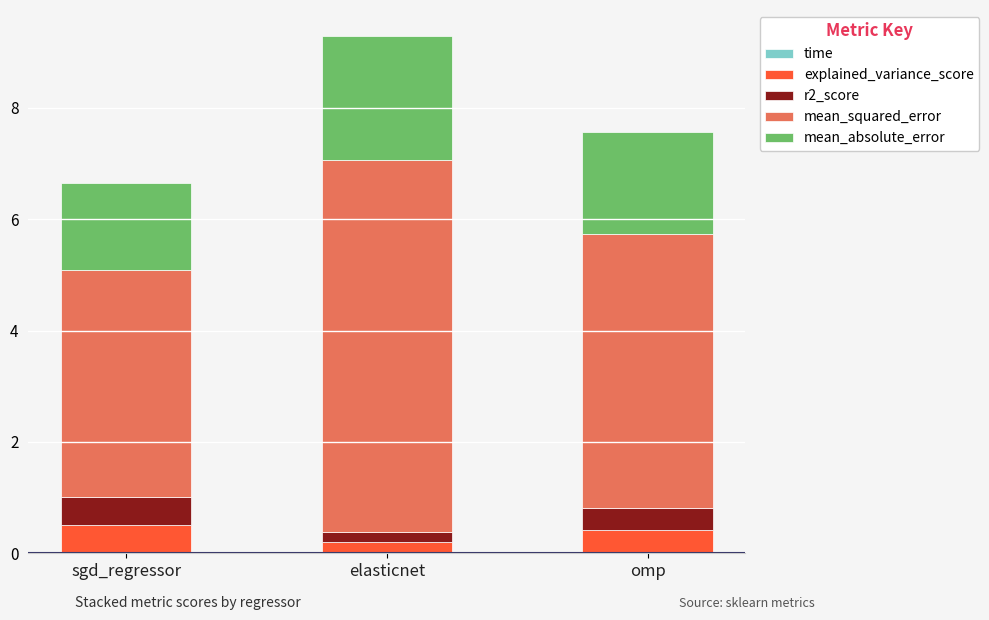

At which category is the sum across all series the highest?

elasticnet